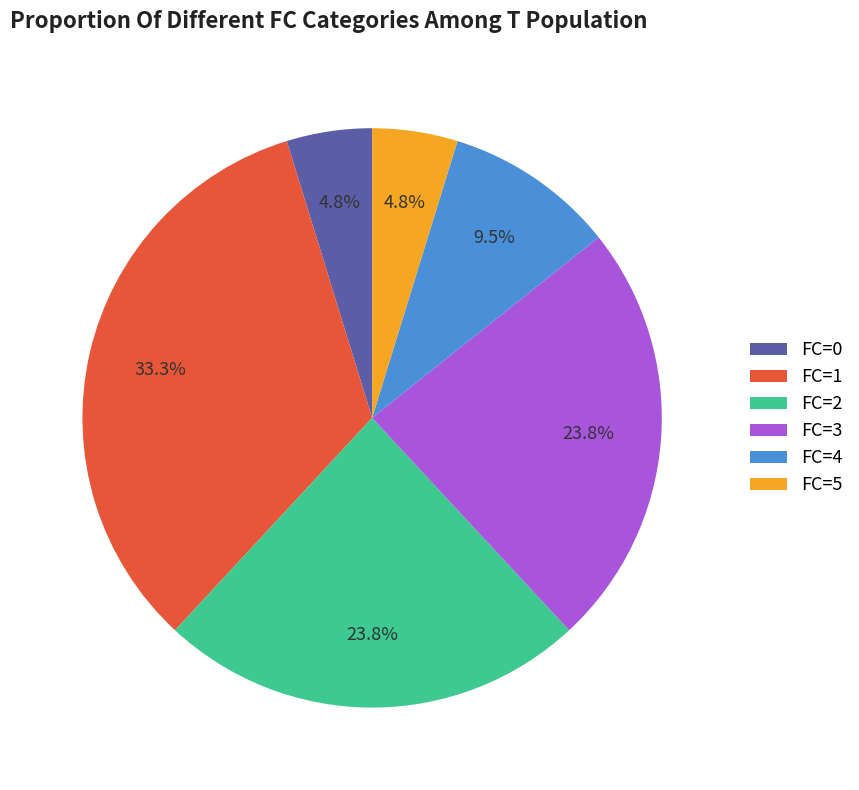

Between FC=4 and FC=2, which is larger?

FC=2